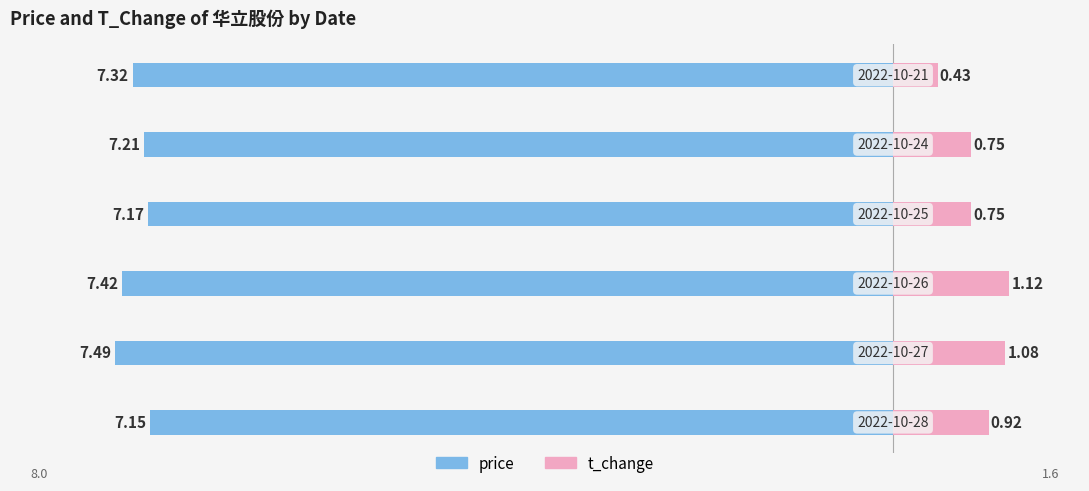

At how many categories does at least one series exceed -3?

6